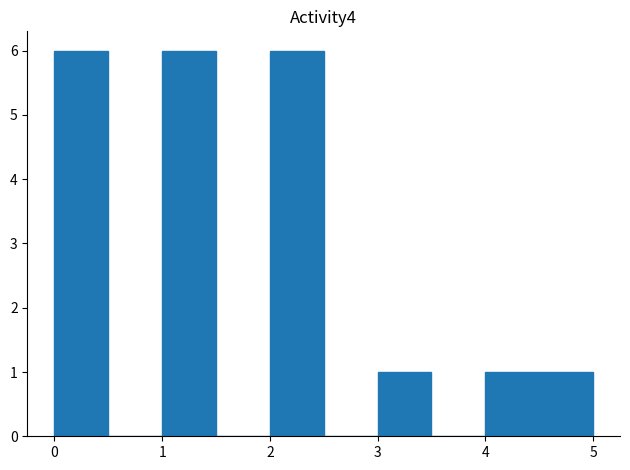

Reading left to right, list every bar in this chart as the range it spans on the x-axis followed by its height. The values are not printed on the chart, so give them approximately, as read against the axis.

0.0 to 0.5: 6
0.5 to 1.0: 0
1.0 to 1.5: 6
1.5 to 2.0: 0
2.0 to 2.5: 6
2.5 to 3.0: 0
3.0 to 3.5: 1
3.5 to 4.0: 0
4.0 to 4.5: 1
4.5 to 5.0: 1